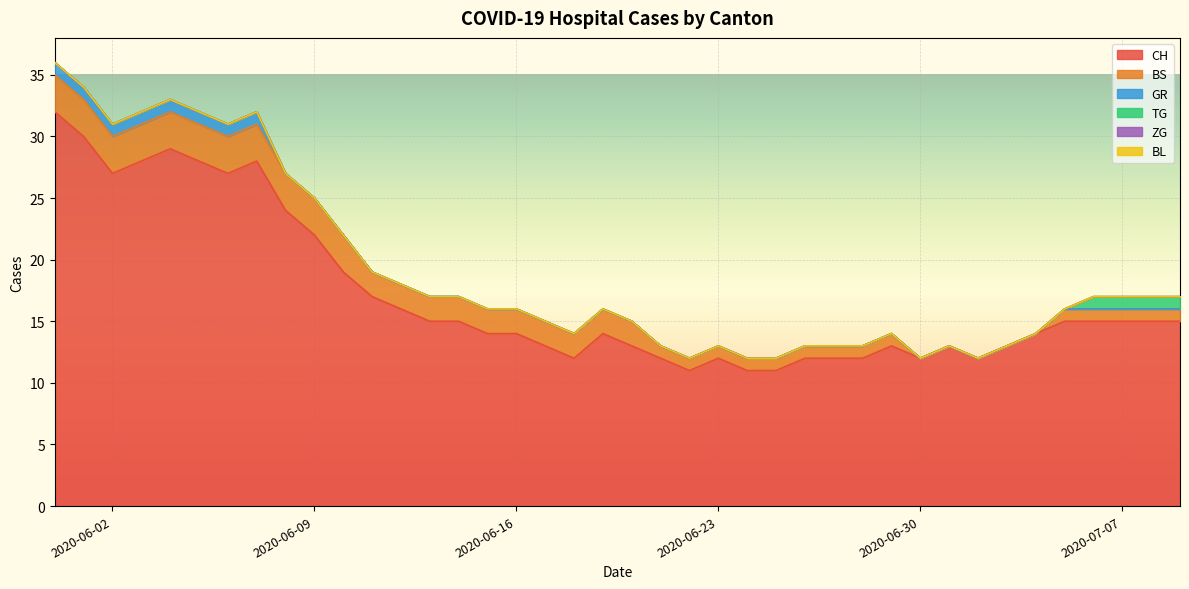

True or false: GR and ZG cross at least once.

False